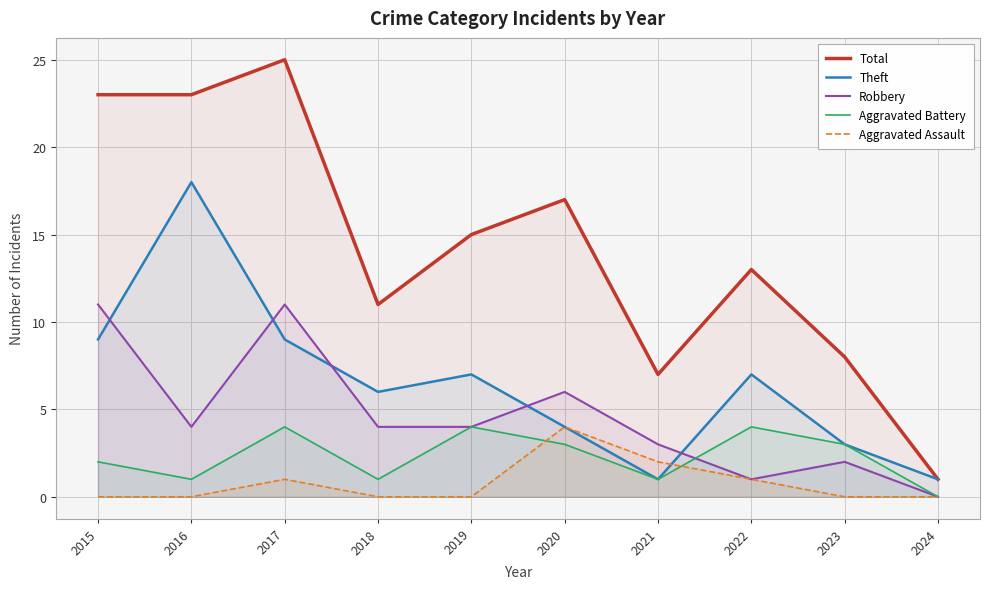

Where is the first local minimum for Total?

2018